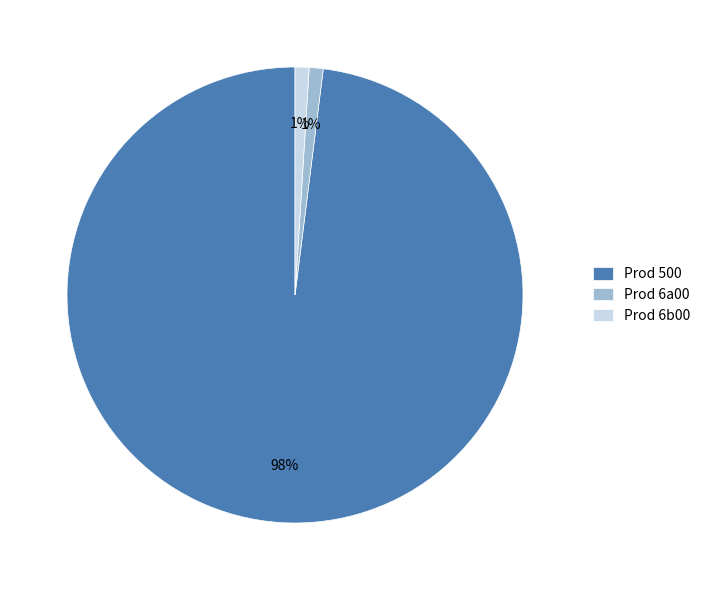

Combined, do Prod 6a00 and Prod 6b00 account for over 50%?

No